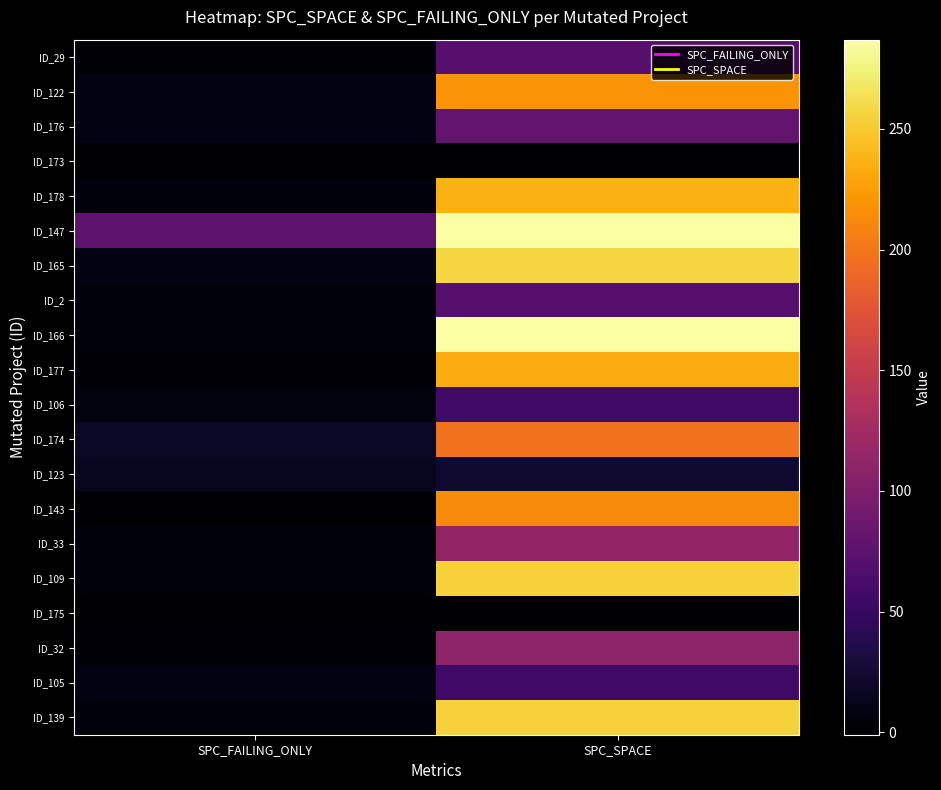

Reading left to right, what are all the values shown in this chart?

ID_29: SPC_FAILING_ONLY=3	SPC_SPACE=72
ID_122: SPC_FAILING_ONLY=7	SPC_SPACE=219
ID_176: SPC_FAILING_ONLY=9	SPC_SPACE=80
ID_173: SPC_FAILING_ONLY=-1	SPC_SPACE=0
ID_178: SPC_FAILING_ONLY=4	SPC_SPACE=236
ID_147: SPC_FAILING_ONLY=76	SPC_SPACE=287
ID_165: SPC_FAILING_ONLY=8	SPC_SPACE=257
ID_2: SPC_FAILING_ONLY=4	SPC_SPACE=72
ID_166: SPC_FAILING_ONLY=5	SPC_SPACE=286
ID_177: SPC_FAILING_ONLY=2	SPC_SPACE=234
ID_106: SPC_FAILING_ONLY=6	SPC_SPACE=56
ID_174: SPC_FAILING_ONLY=19	SPC_SPACE=197
ID_123: SPC_FAILING_ONLY=15	SPC_SPACE=23
ID_143: SPC_FAILING_ONLY=1	SPC_SPACE=213
ID_33: SPC_FAILING_ONLY=4	SPC_SPACE=114
ID_109: SPC_FAILING_ONLY=4	SPC_SPACE=255
ID_175: SPC_FAILING_ONLY=-1	SPC_SPACE=0
ID_32: SPC_FAILING_ONLY=3	SPC_SPACE=111
ID_105: SPC_FAILING_ONLY=8	SPC_SPACE=57
ID_139: SPC_FAILING_ONLY=4	SPC_SPACE=255